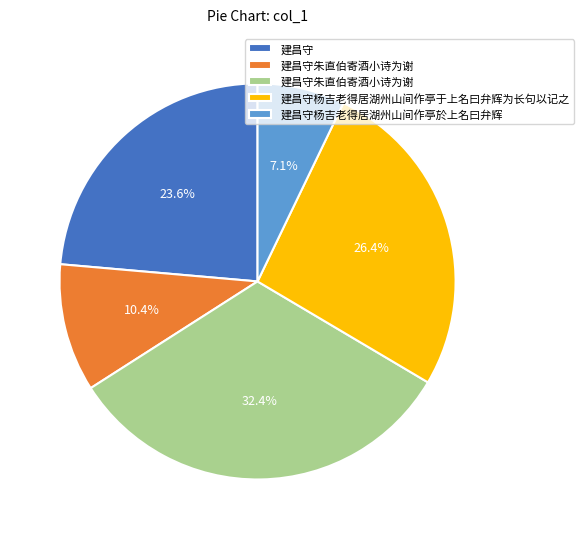

Does any single category account for the majority?

No